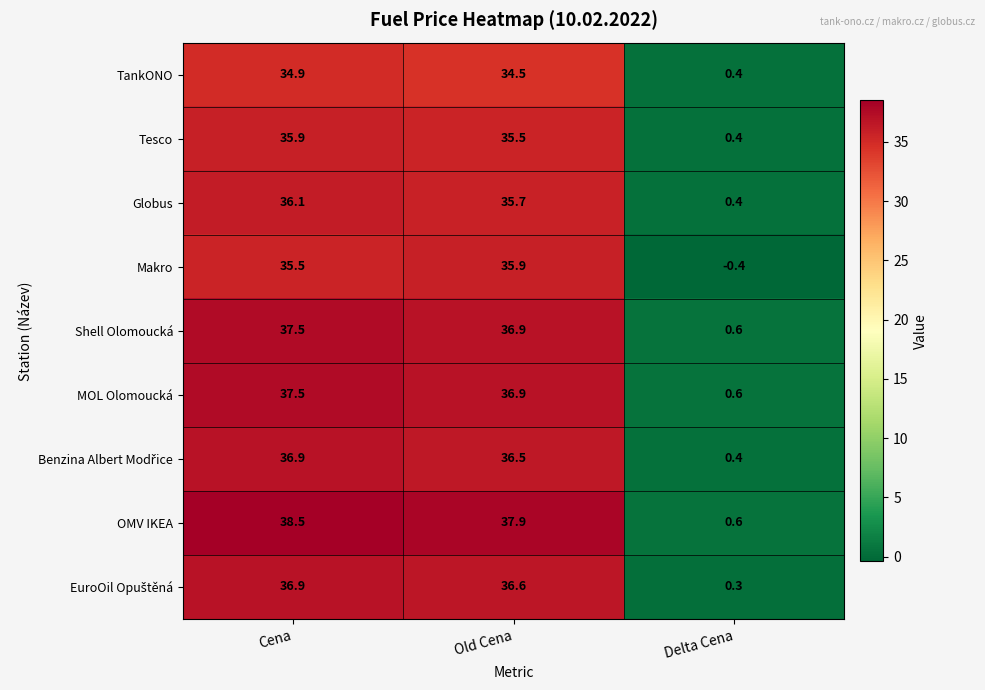

What is the maximum value for TankONO?

34.9